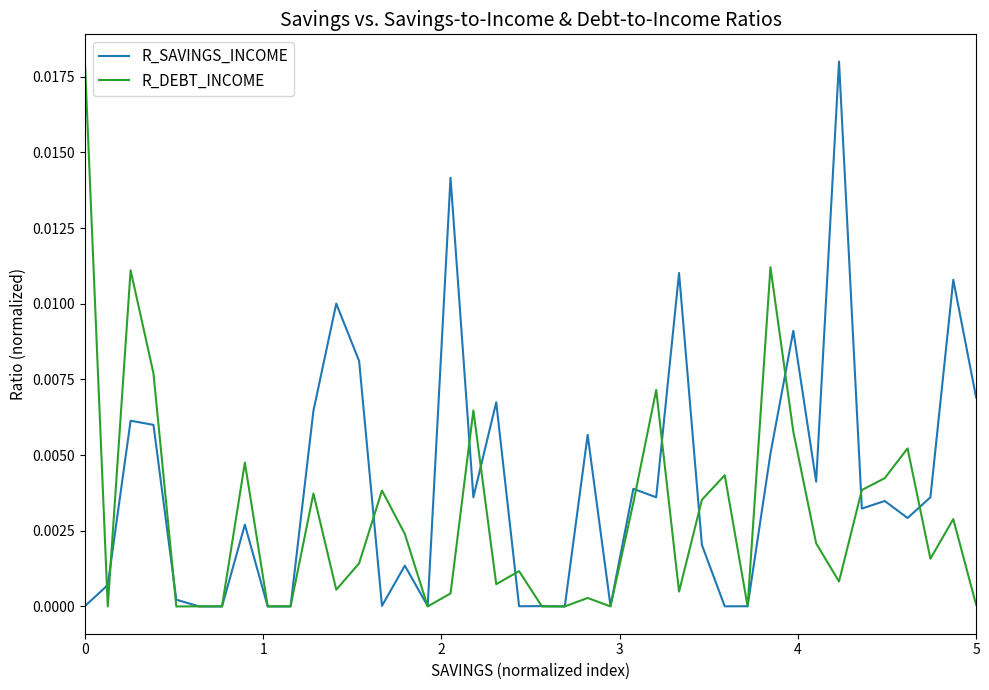

Rank the series by their average value, from lowest to highest.

R_DEBT_INCOME, R_SAVINGS_INCOME